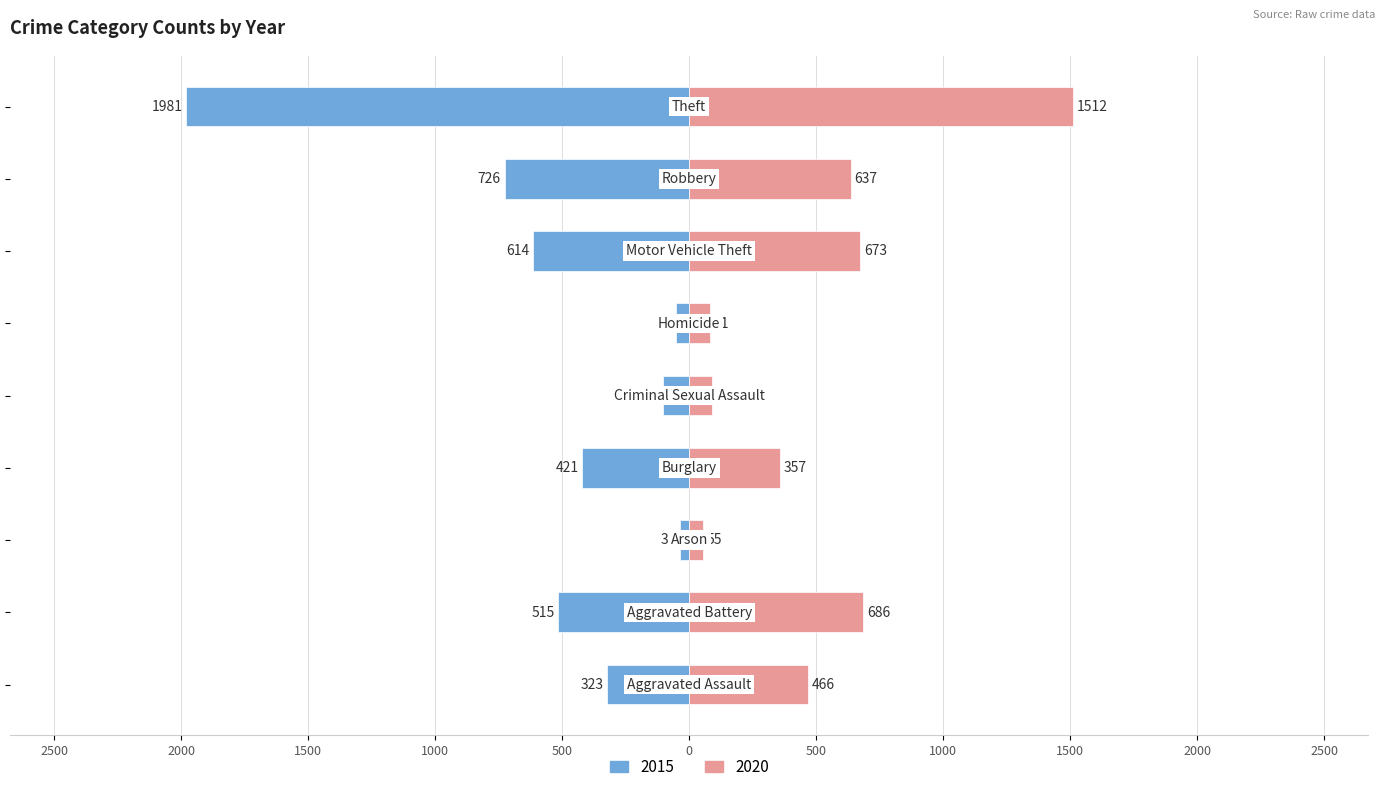

How many groups of bars are there?

9